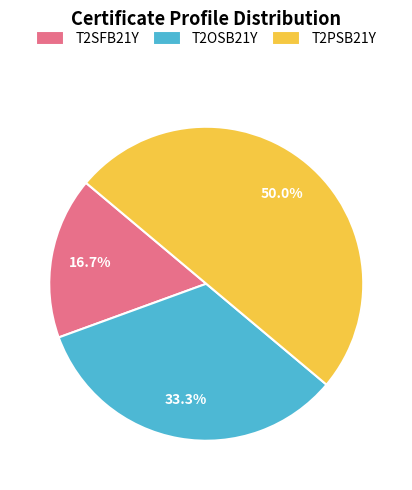

To the nearest percent, what percentage of the pie is T2OSB21Y?

33%